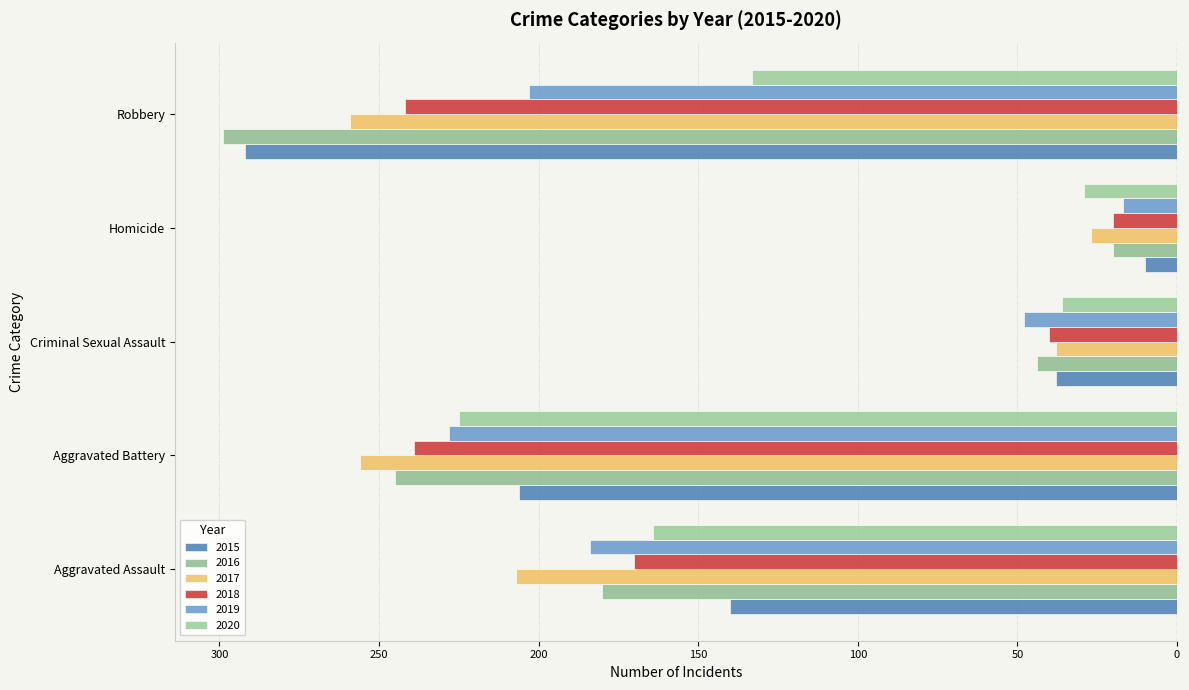

Reading left to right, transcribe all the data shown in this chart.

2015: Aggravated Assault=-140	Aggravated Battery=-206	Criminal Sexual Assault=-38	Homicide=-10	Robbery=-292
2016: Aggravated Assault=-180	Aggravated Battery=-245	Criminal Sexual Assault=-44	Homicide=-20	Robbery=-299
2017: Aggravated Assault=-207	Aggravated Battery=-256	Criminal Sexual Assault=-38	Homicide=-27	Robbery=-259
2018: Aggravated Assault=-170	Aggravated Battery=-239	Criminal Sexual Assault=-40	Homicide=-20	Robbery=-242
2019: Aggravated Assault=-184	Aggravated Battery=-228	Criminal Sexual Assault=-48	Homicide=-17	Robbery=-203
2020: Aggravated Assault=-164	Aggravated Battery=-225	Criminal Sexual Assault=-36	Homicide=-29	Robbery=-133